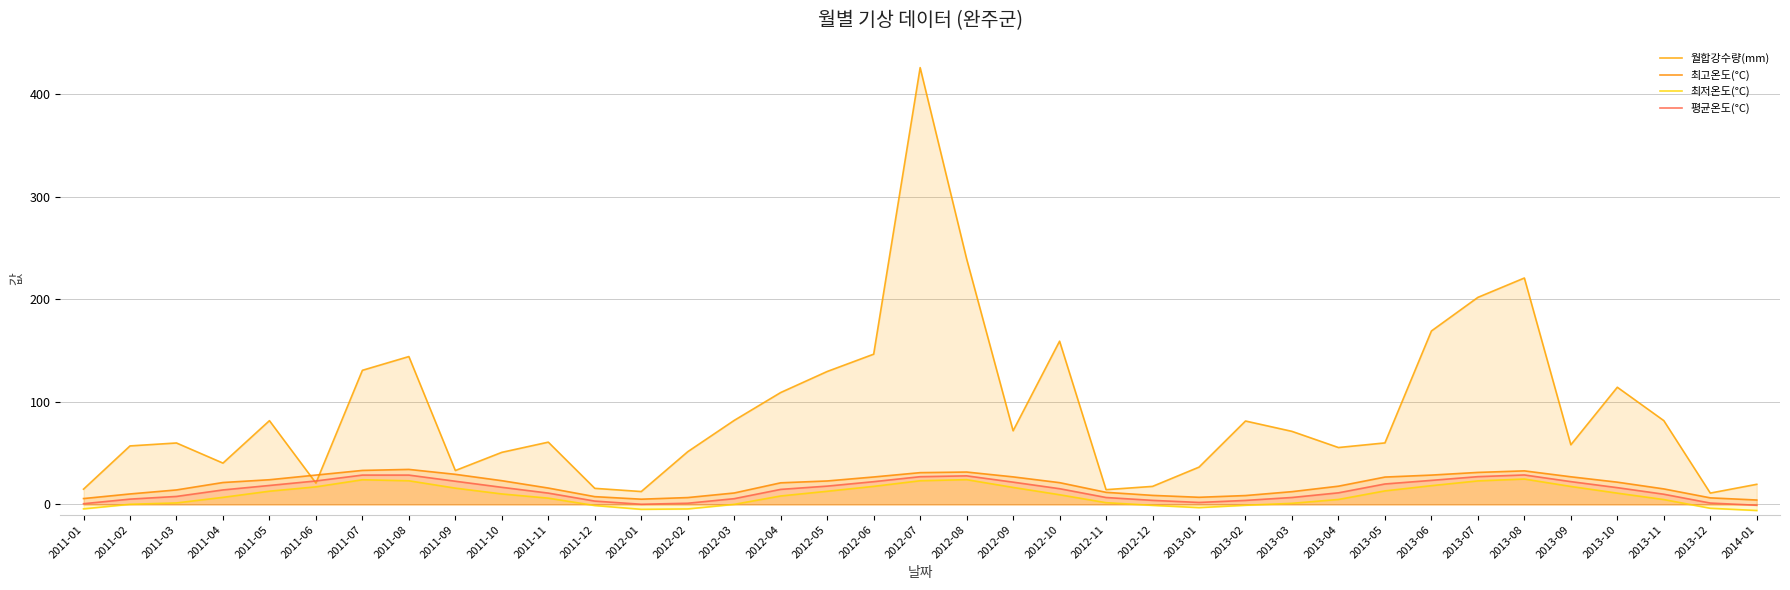

Which series has the largest range (max minus min)?

월합강수량(mm)